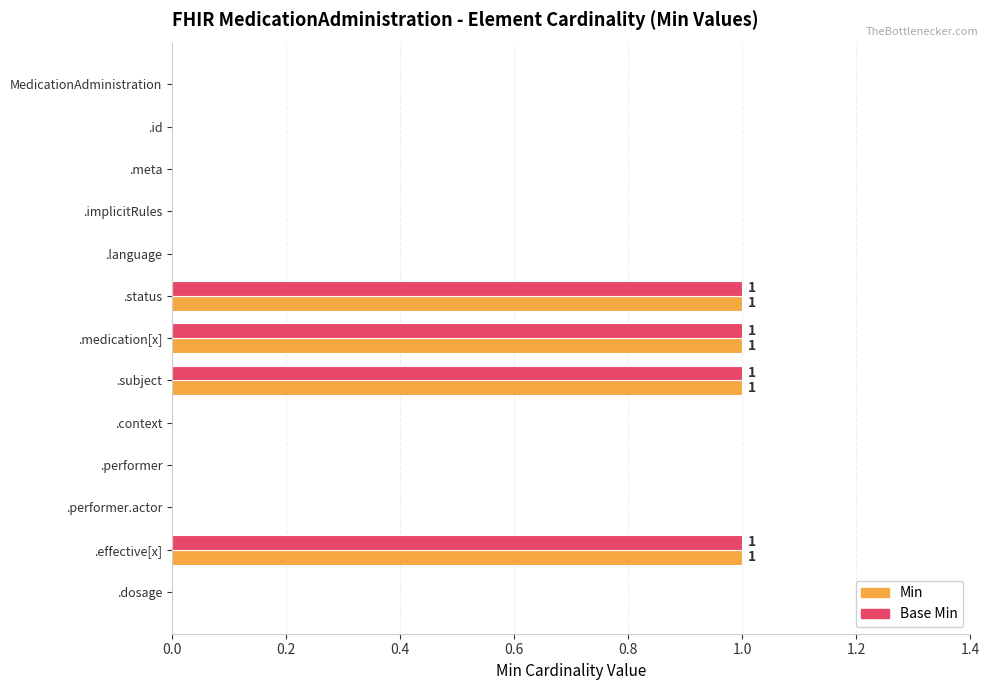

What is the sum of all Min values?

4